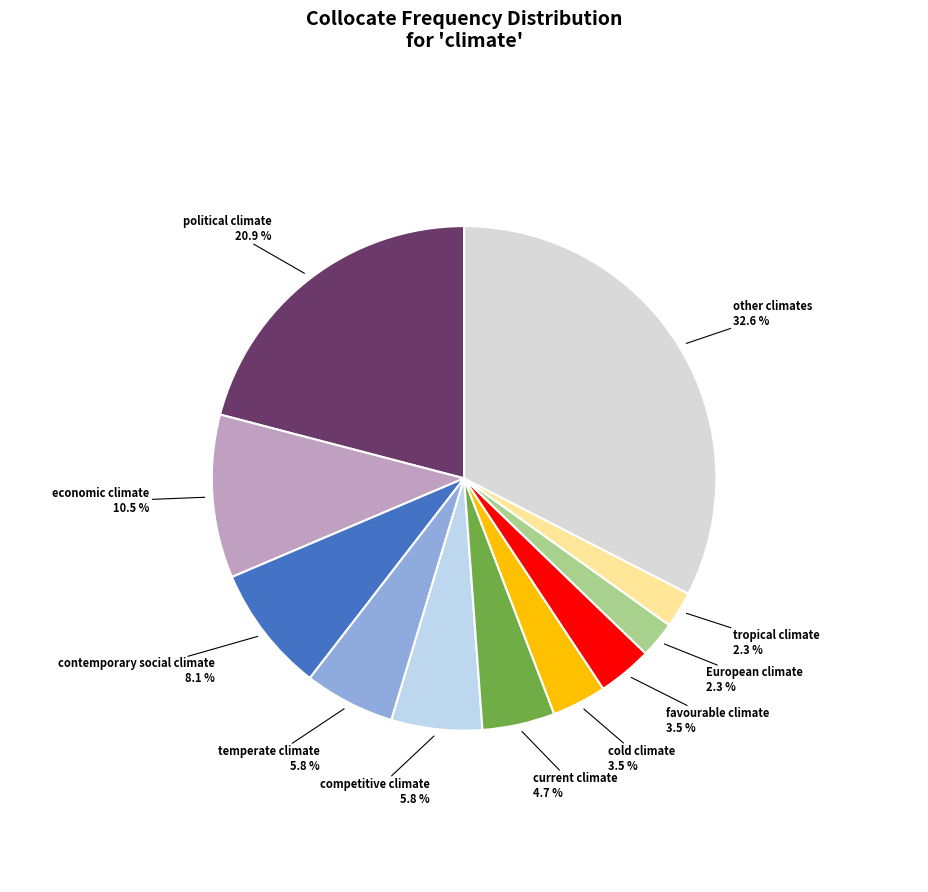

Rank the categories by value from highest to lowest.

other climates, political climate, economic climate, contemporary social climate, temperate climate, competitive climate, current climate, cold climate, favourable climate, European climate, tropical climate